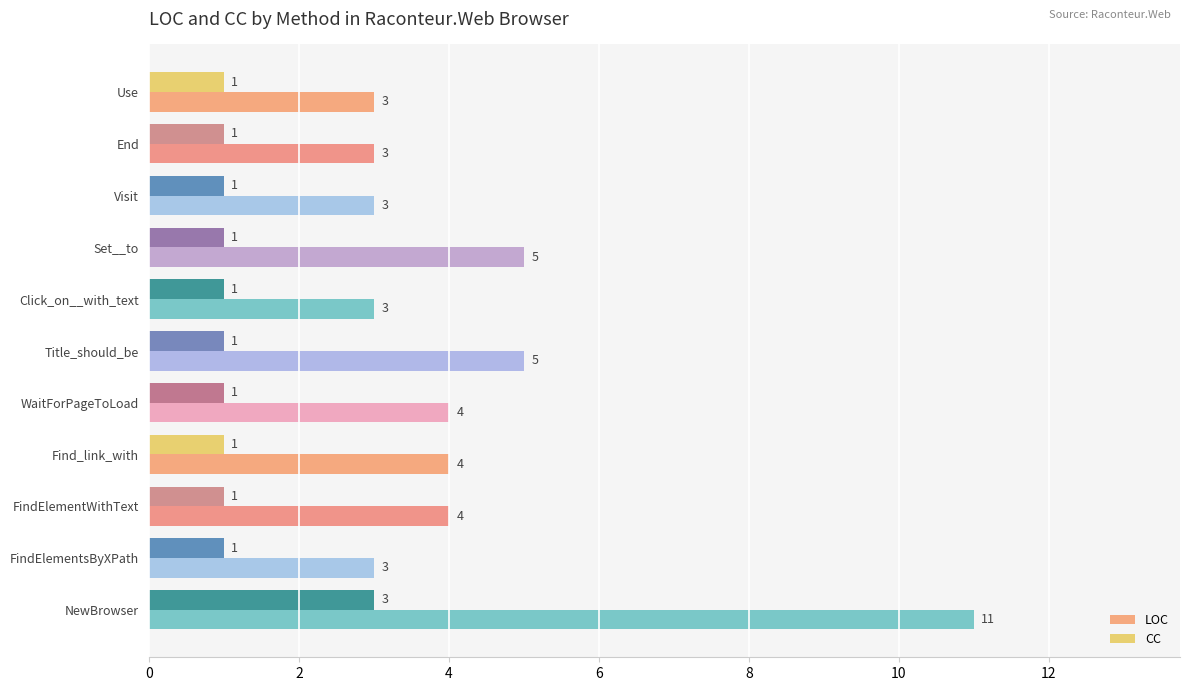

Which category has the highest value in the CC series?

NewBrowser